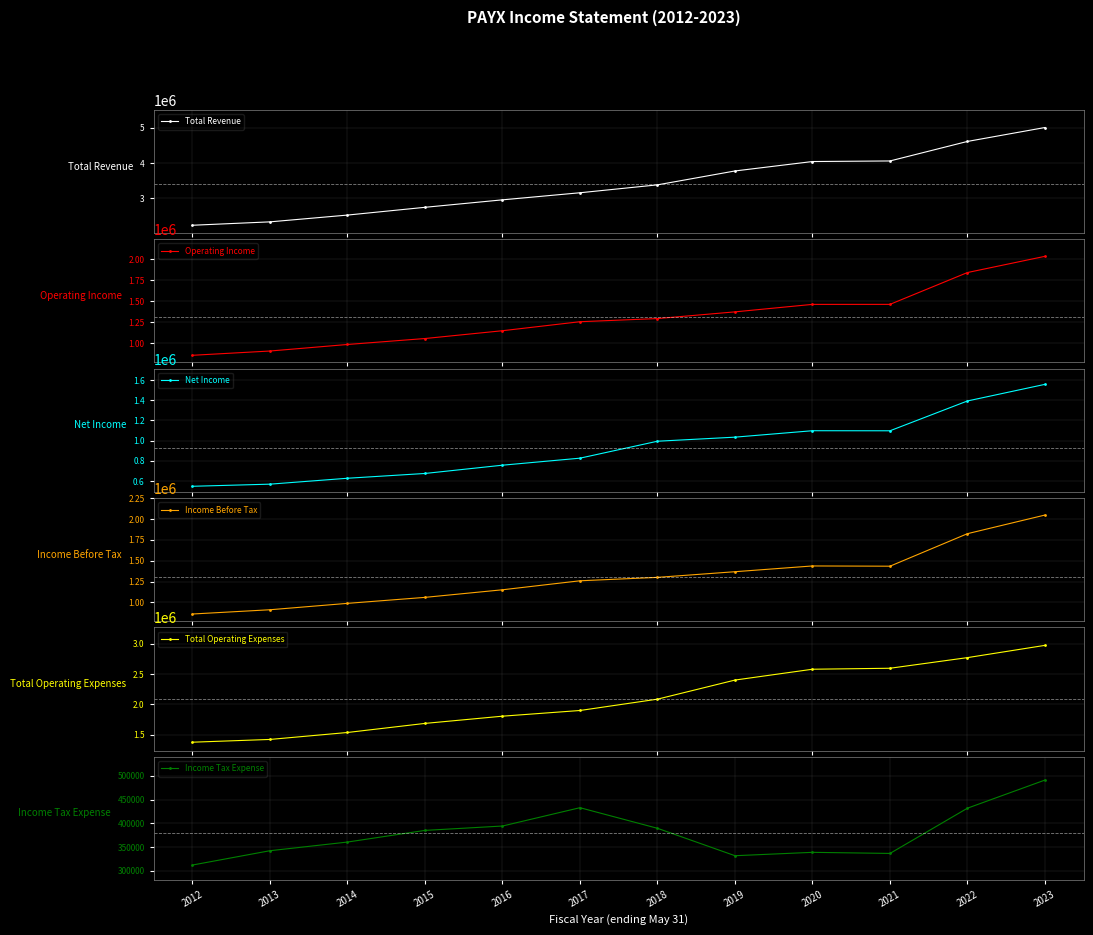

Where is Net Income nearest to the value 1052650?

2019